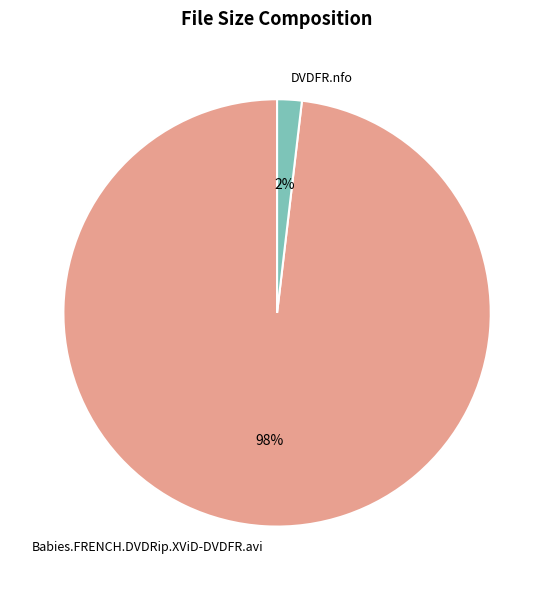

What is the largest slice in the pie chart?

Babies.FRENCH.DVDRip.XViD-DVDFR.avi